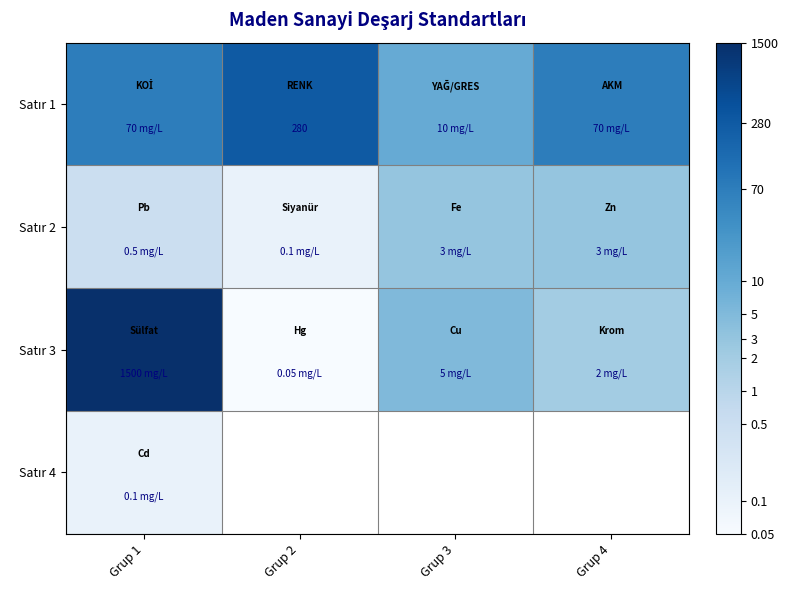

At how many categories does at least one series exceed 0?

4